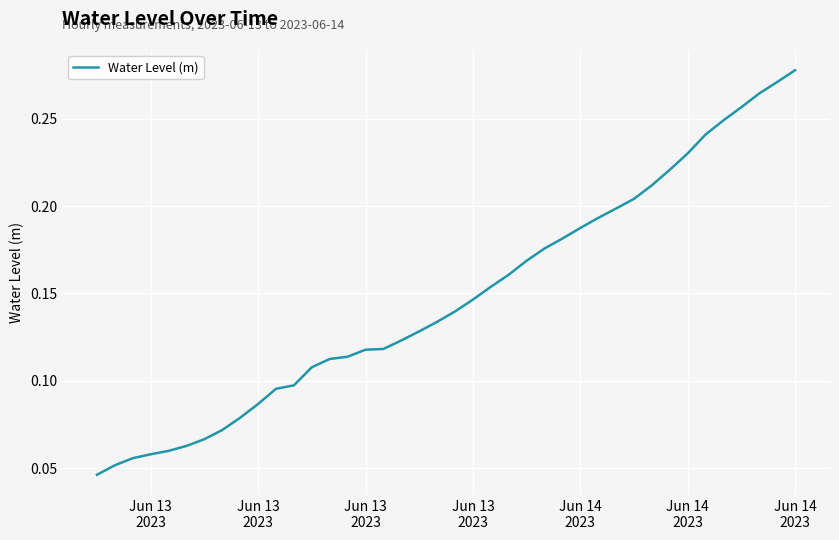

True or false: the data has more than 1 interior local peaks.

False